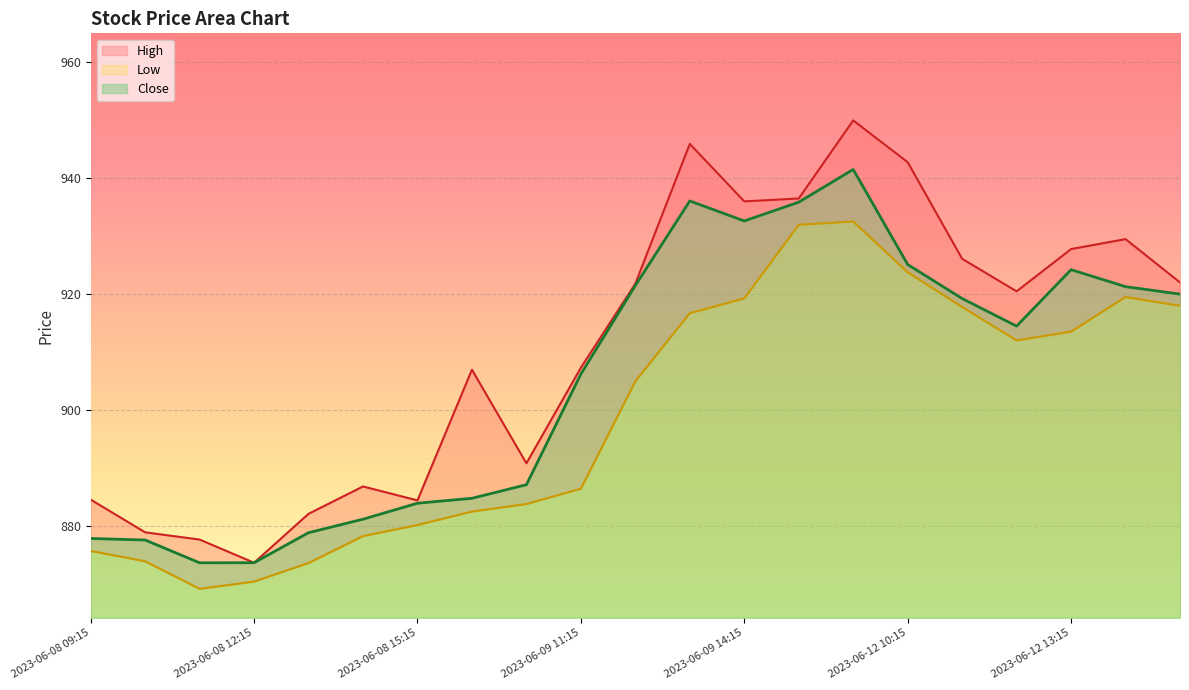

Reading left to right, list all the values displayed in this chart.

High: 884.6	879.0	877.7	873.8	882.2	886.9	884.5	907.0	890.9	907.3	921.8	945.9	936.0	936.5	950.0	942.8	926.1	920.5	927.8	929.5	922.0
Low: 875.8	874.0	869.2	870.5	873.7	878.3	880.2	882.6	883.9	886.5	905.0	916.8	919.3	932.0	932.5	923.8	917.8	912.0	913.6	919.5	918.0
Close: 877.9	877.7	873.7	873.8	878.9	881.2	884.0	884.8	887.2	906.2	921.5	936.1	932.6	935.9	941.5	925.1	919.3	914.5	924.2	921.3	920.0